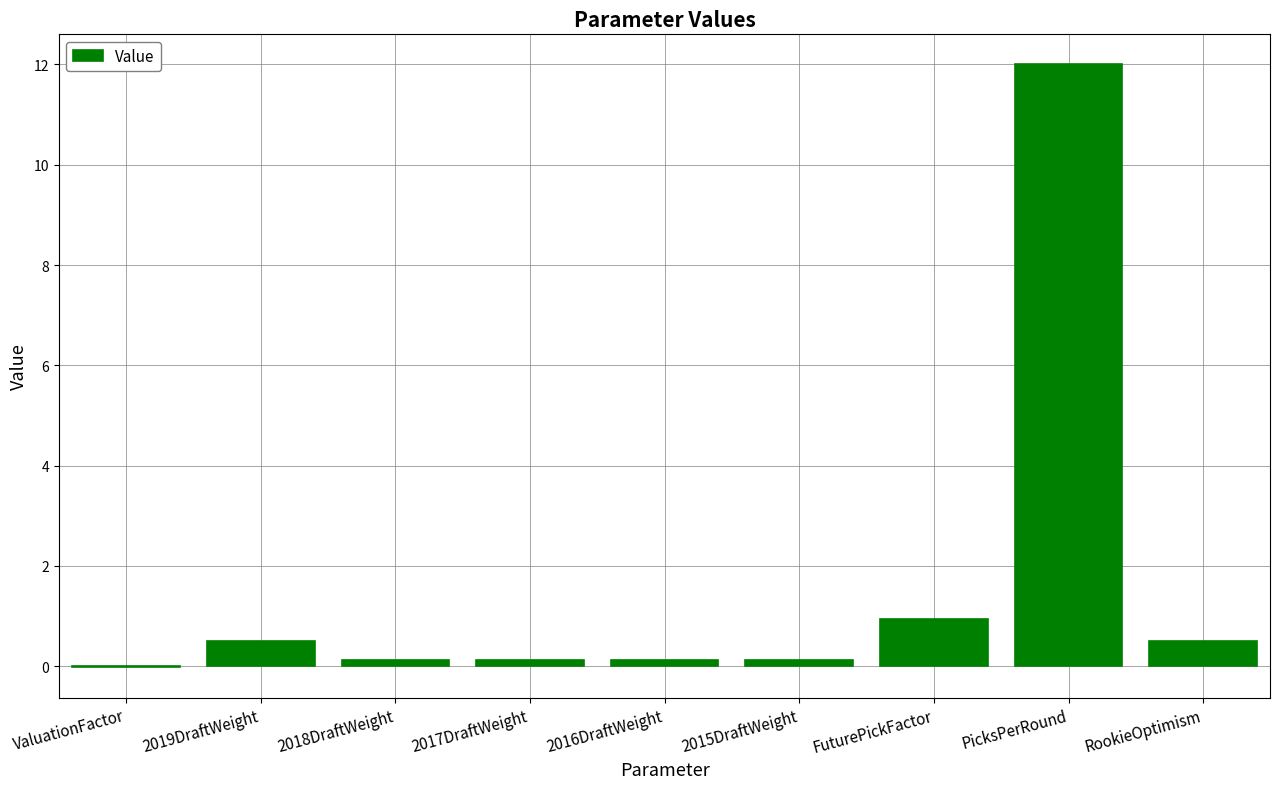

What is the sum of all values?

14.4